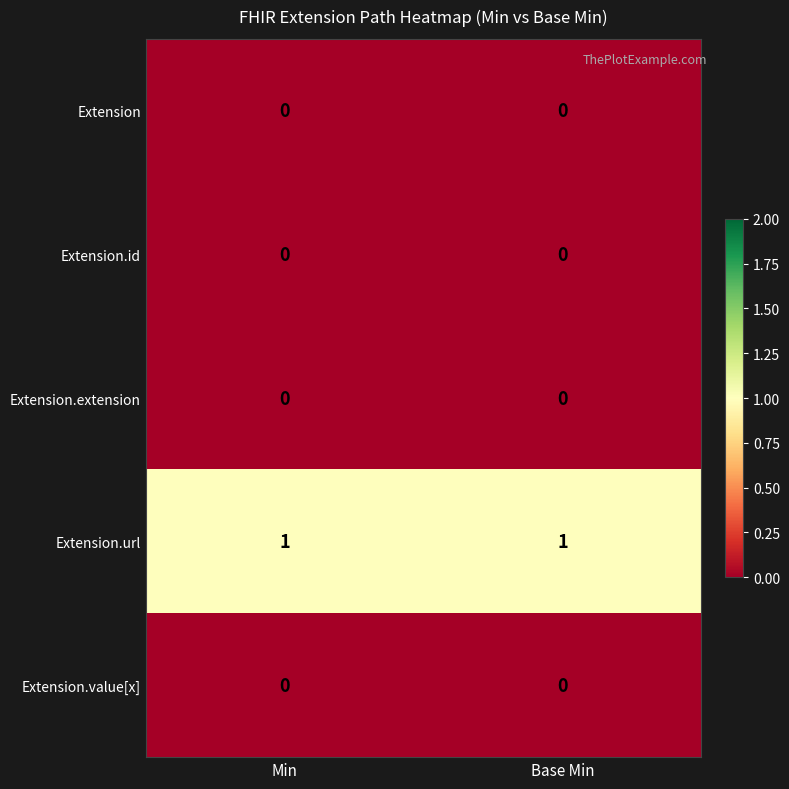

What is the maximum value shown in the chart?

1